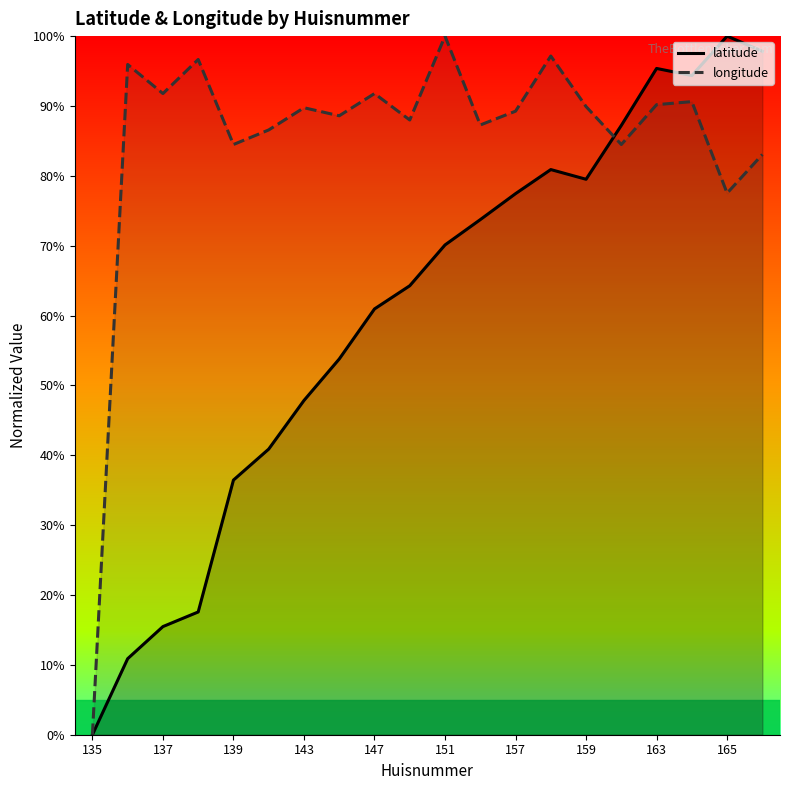

What is the spread (max minus min) of values at 137?

76.3